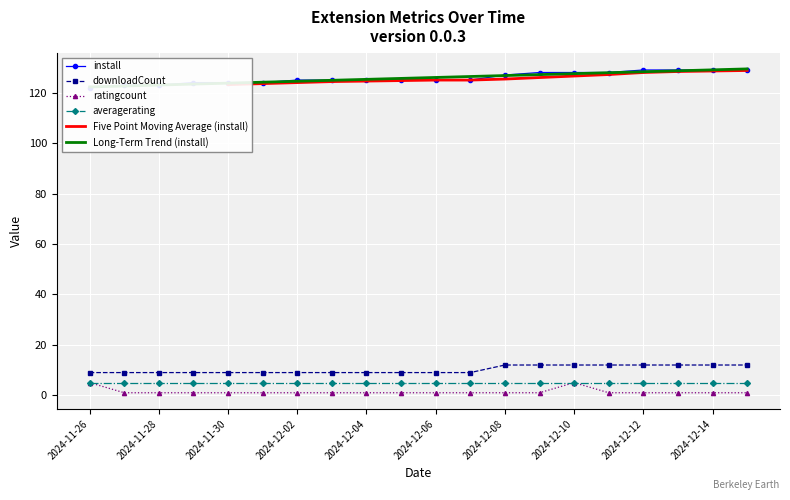

True or false: downloadCount and ratingcount intersect in this chart.

False